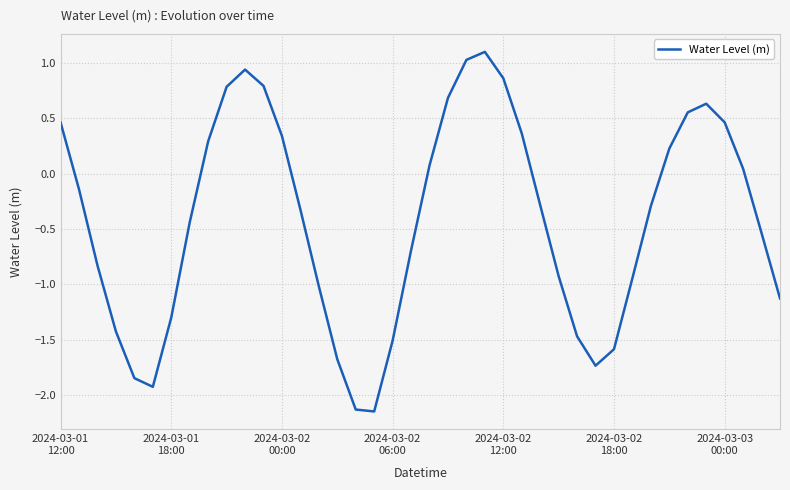

What is the greatest value displayed?

1.1